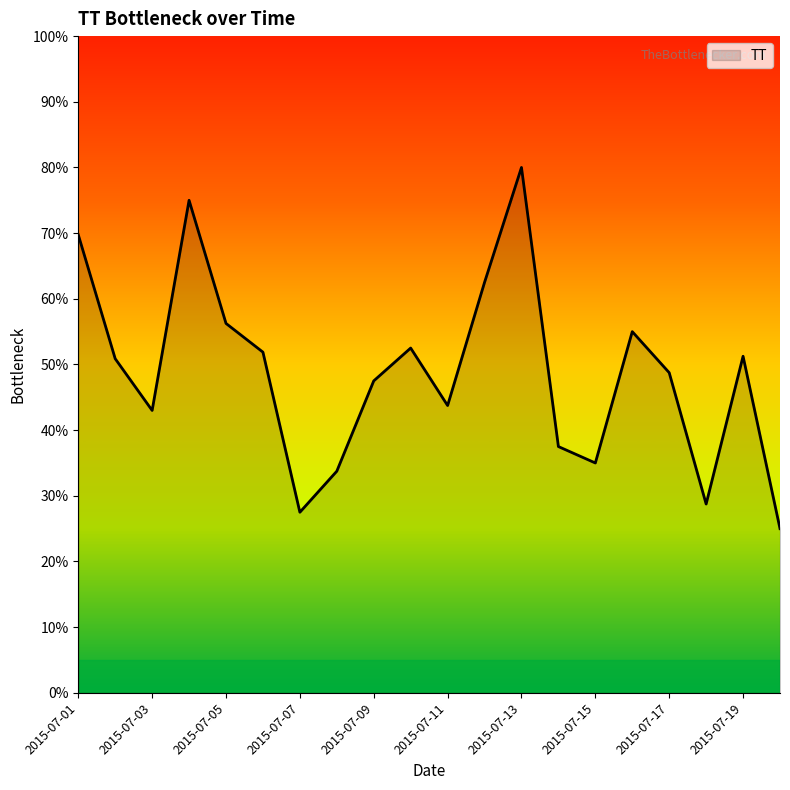

What is the difference between the maximum and minimum values?

55.0